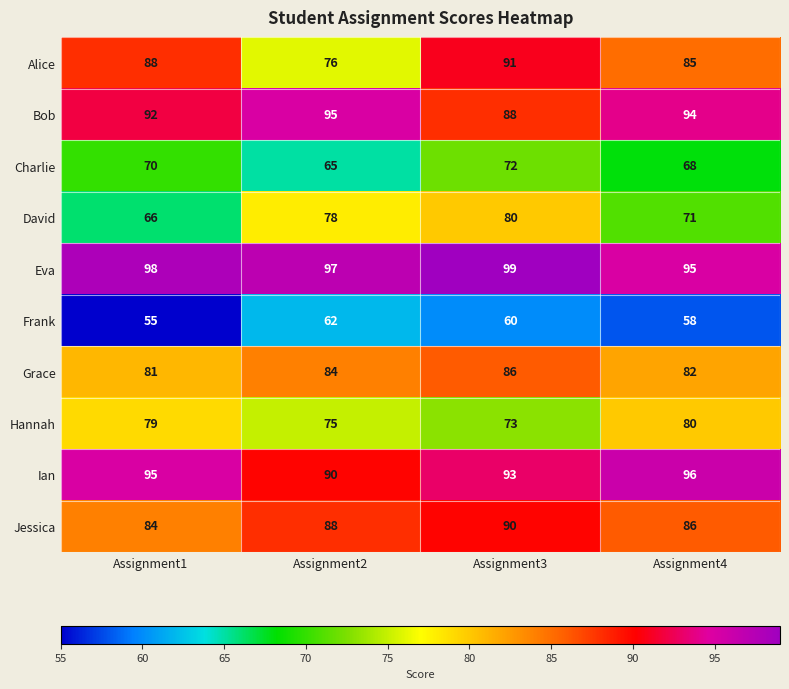

What is the greatest value displayed?

99